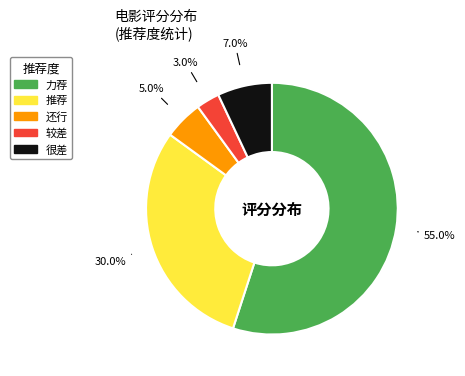

Combined, do 很差 and 力荐 account for over 50%?

Yes